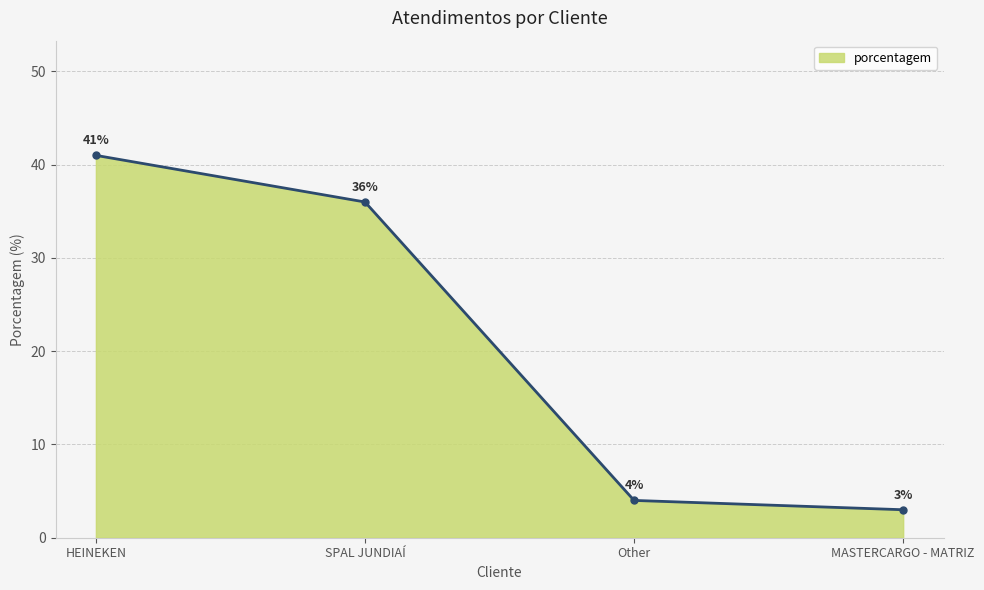

What is the difference between the maximum and minimum values?

38